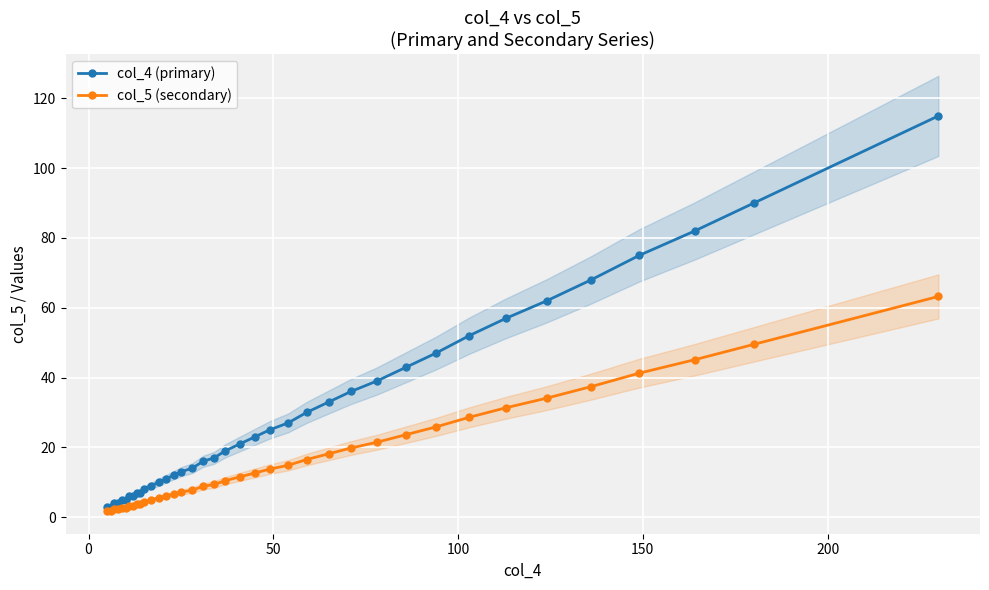

What is the maximum value for col_5 (secondary)?

63.3